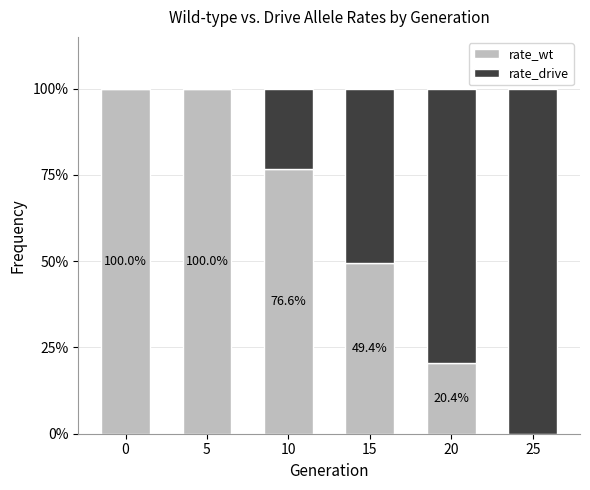

Does the chart contain stacked bars?

Yes